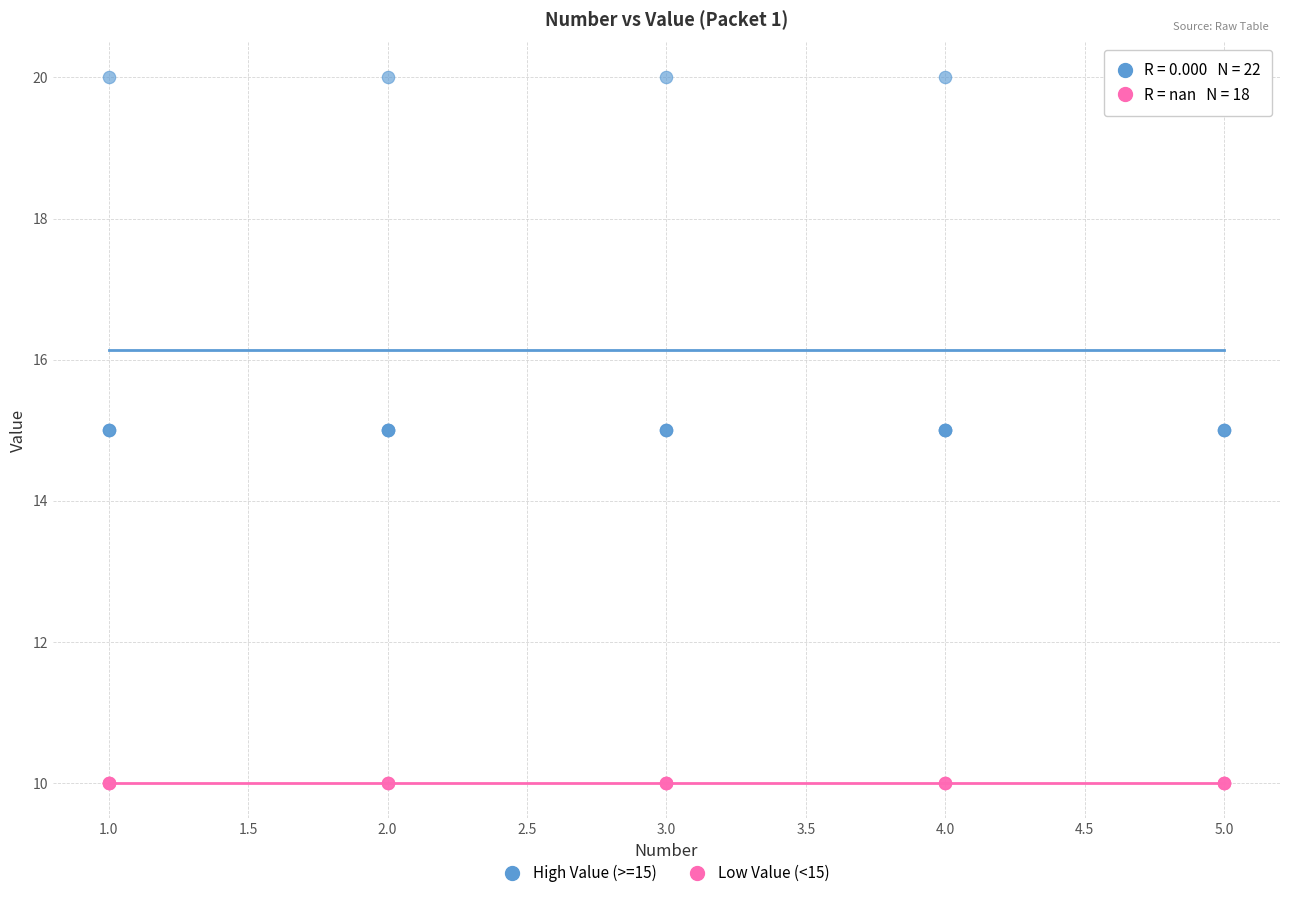

Which series contains the lowest Y value?

Low Value (<15)